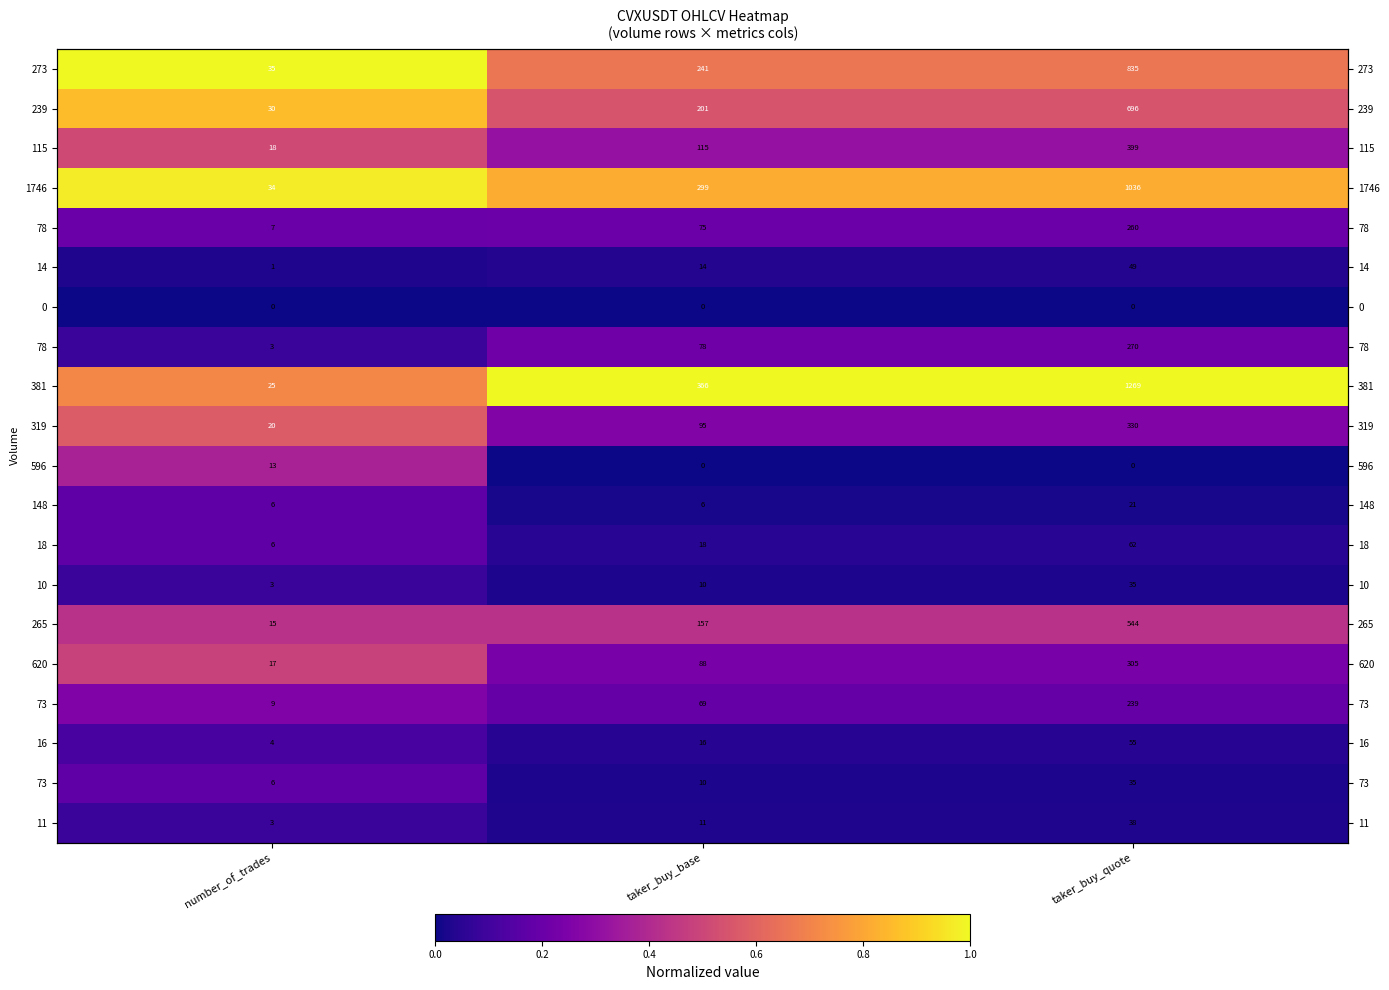

What is the difference between the highest and lowest values at taker_buy_base?

1.0